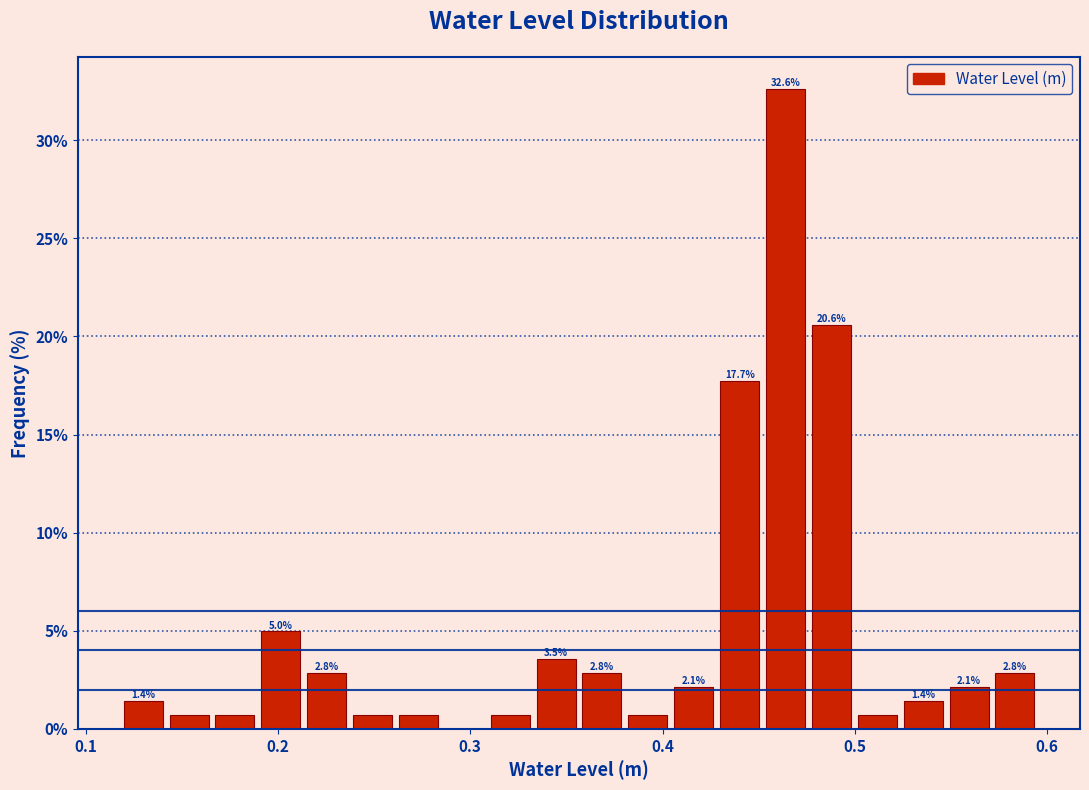

Read against the x-axis, roughly where is the centre of the tallest bar?

0.46